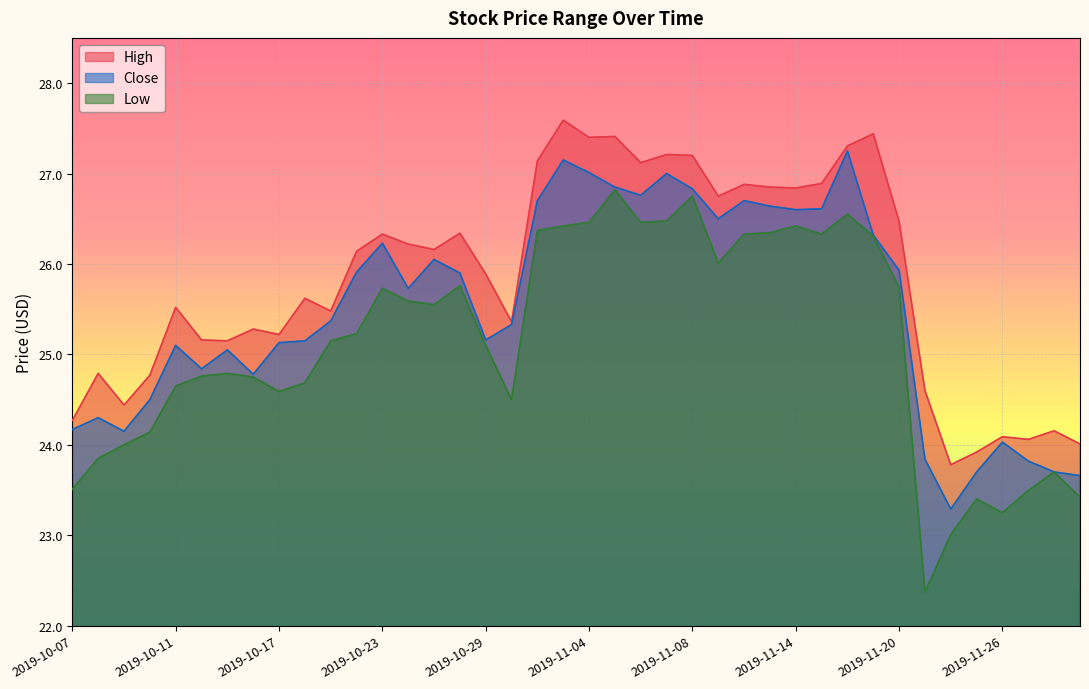

At which label does High first exceed 26?

2019-10-22